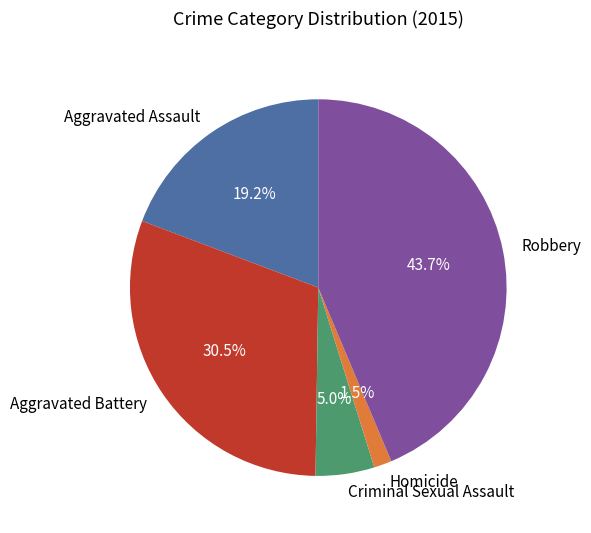

To the nearest percent, what percentage of the pie is Criminal Sexual Assault?

5%